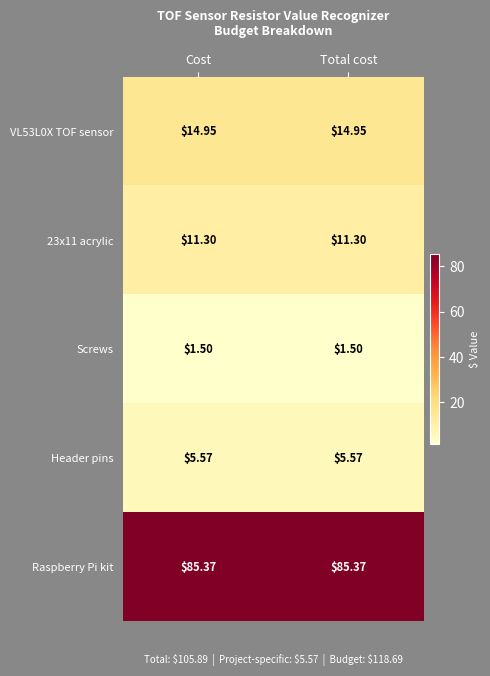

Is the value of VL53L0X TOF sensor at Total cost greater than the value of Header pins at Total cost?

Yes